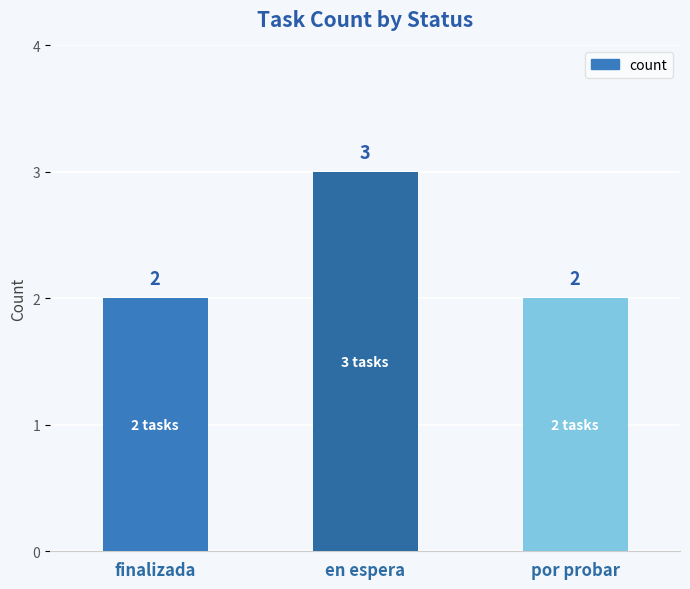

What value does the data have at en espera?

3